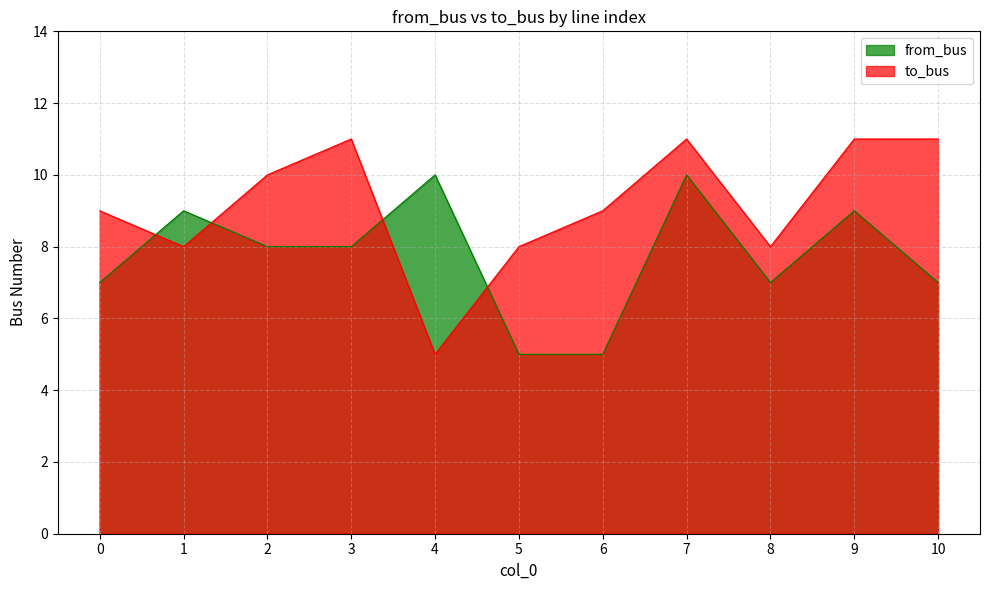

Which label corresponds to the smallest value in the chart?

5